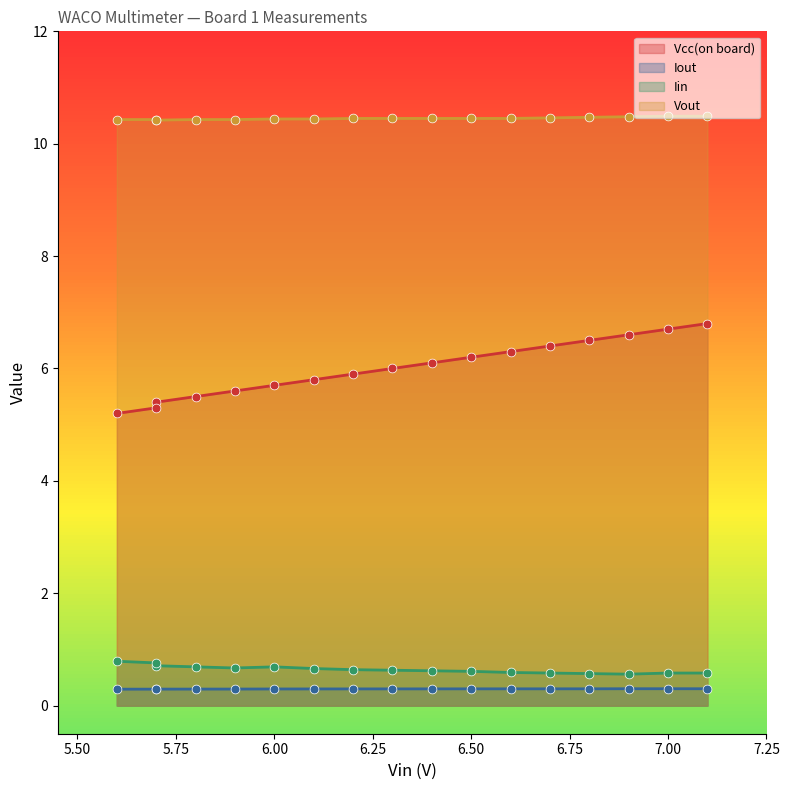

What are all the series names shown in the legend?

Vcc(on board), Iout, Iin, Vout